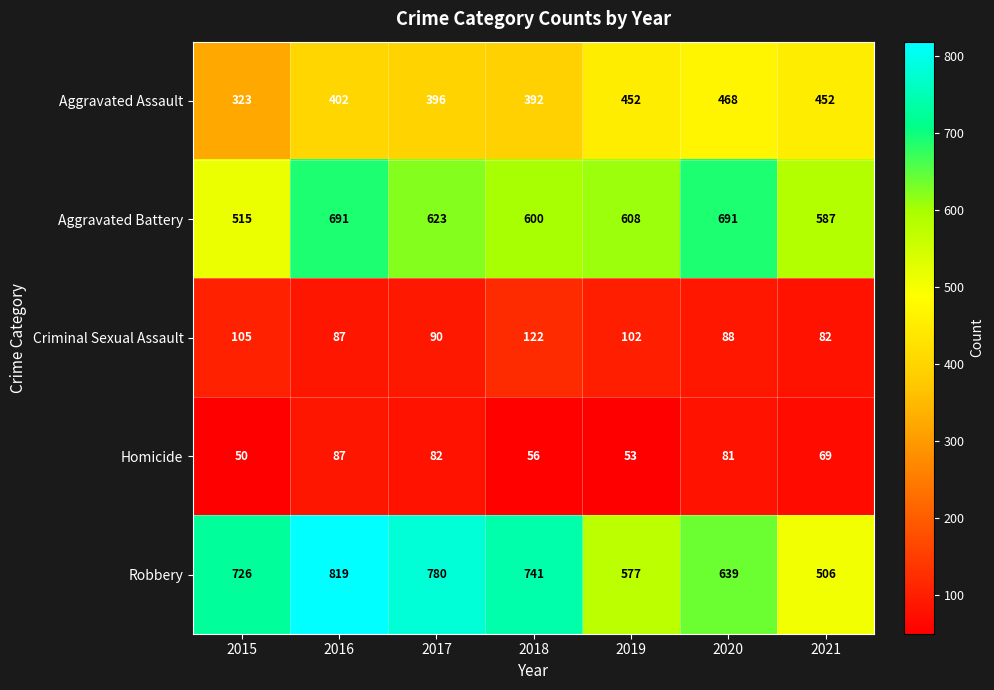

What is the maximum value shown in the chart?

819